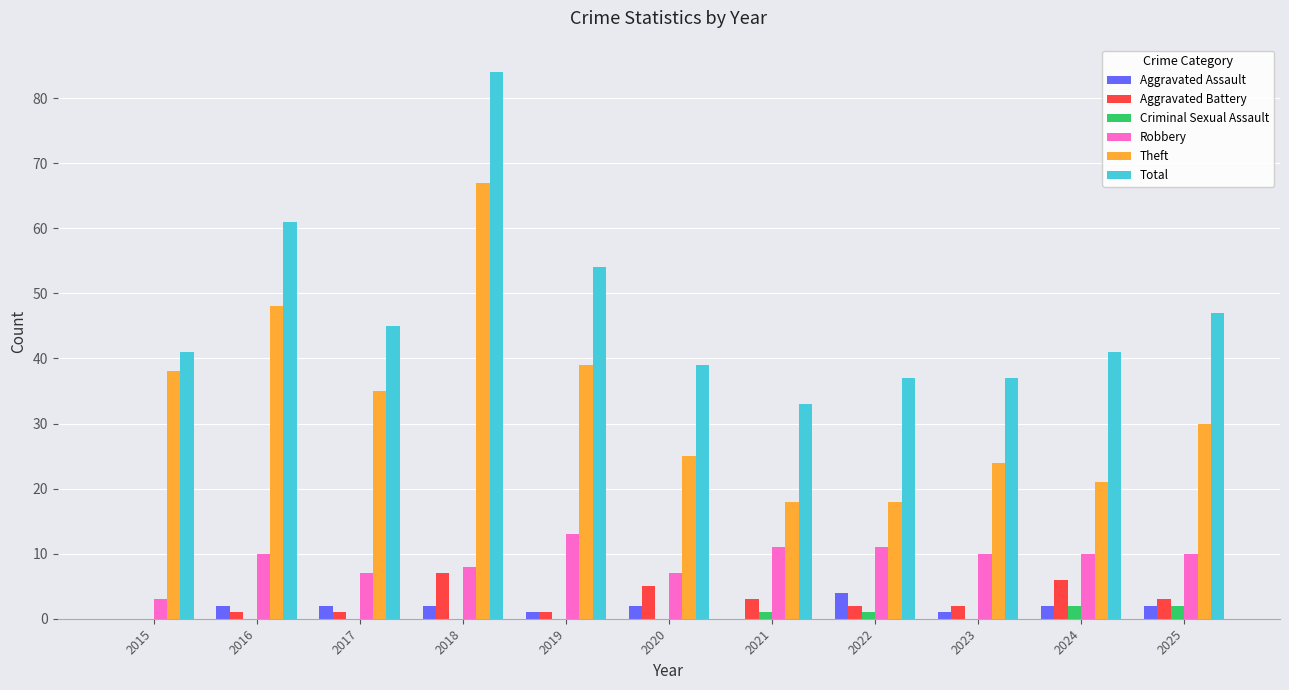

What is the total value across all series at 2017?

90